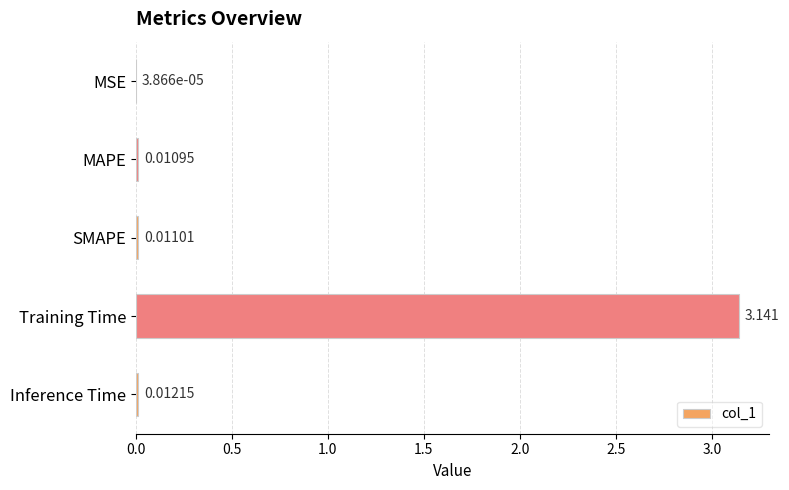

At which label is the value closest to 1?

Inference Time